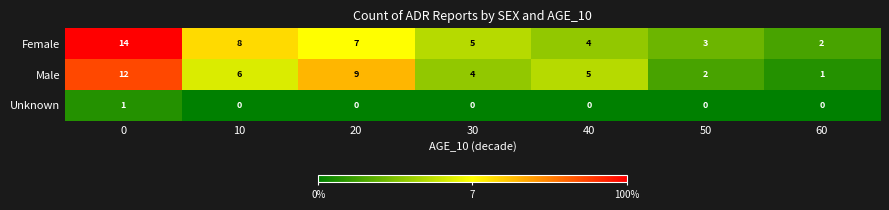

Is it true that Male equals 2 at 50?

True